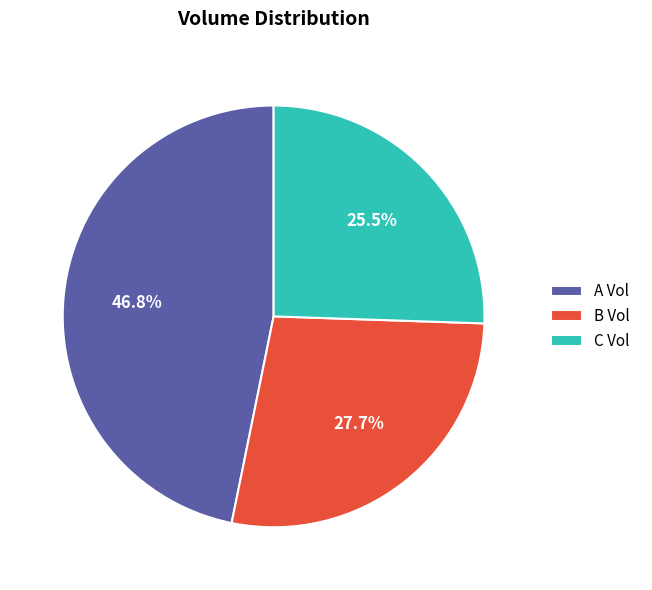

Is the sum of B Vol and A Vol greater than half?

Yes